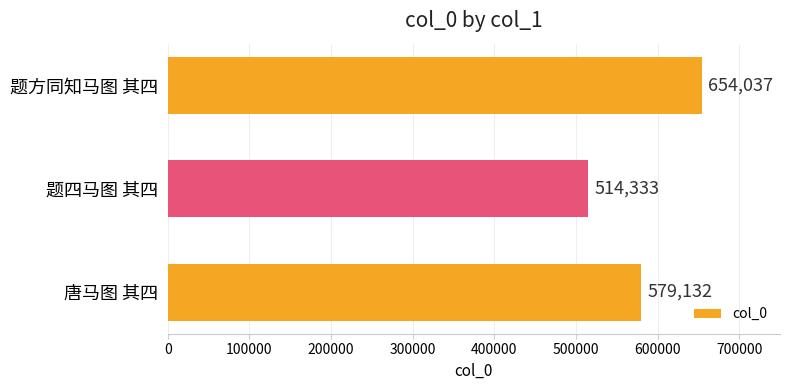

Is it true that the value at 唐马图 其四 is 370096?

False